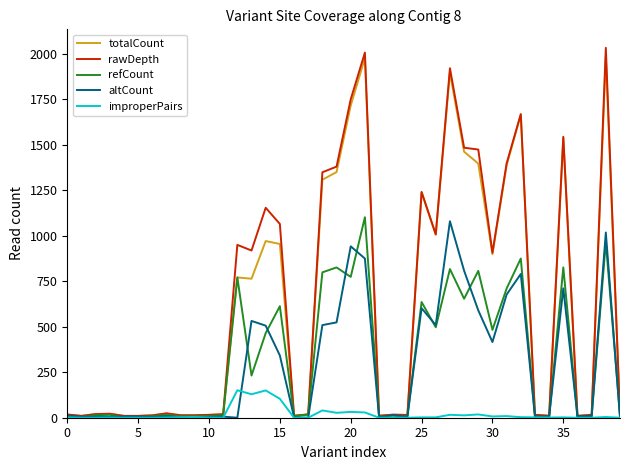

How many lines are shown in the chart?

5